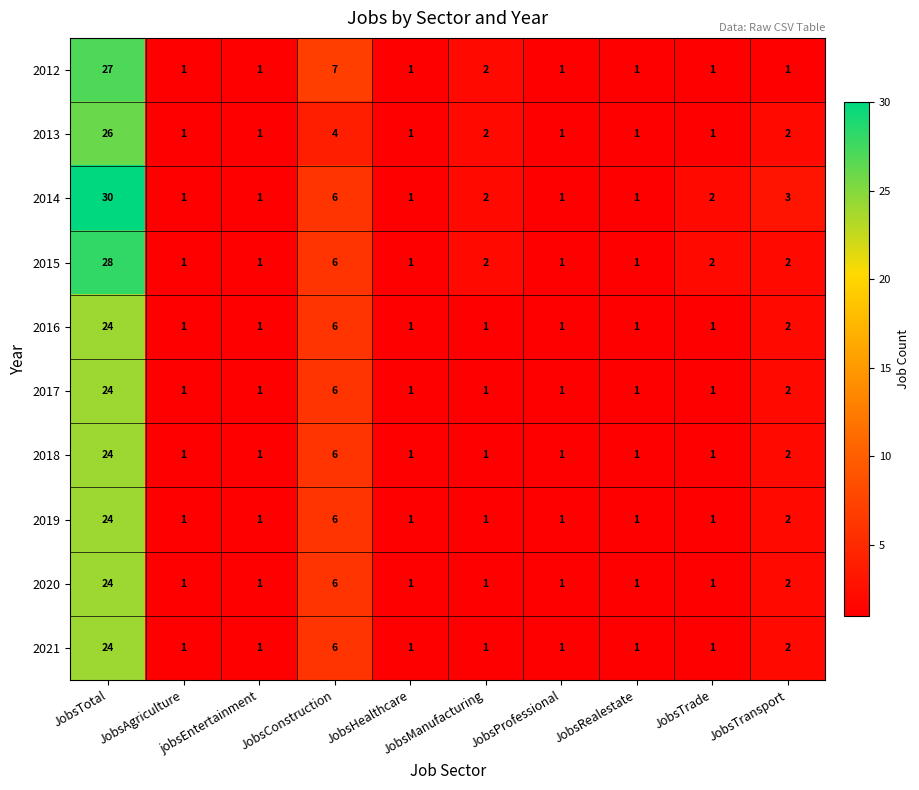

At which category is the sum across all series the highest?

JobsTotal